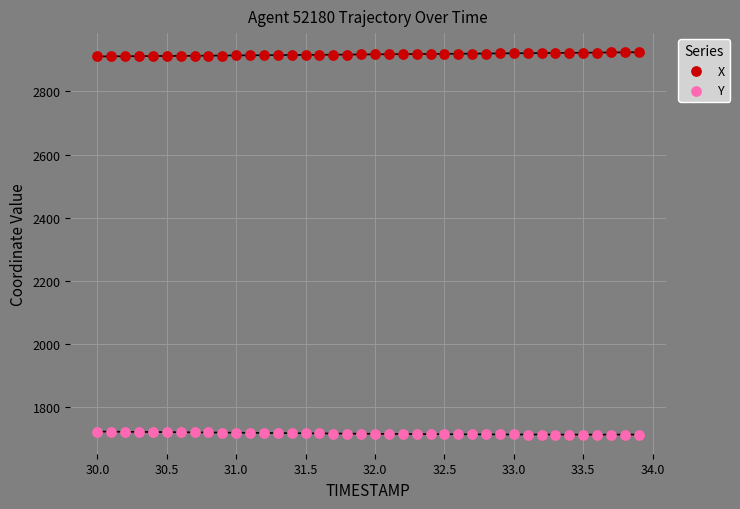

What is the X range (max minus min) for the scatter plot?

3.9